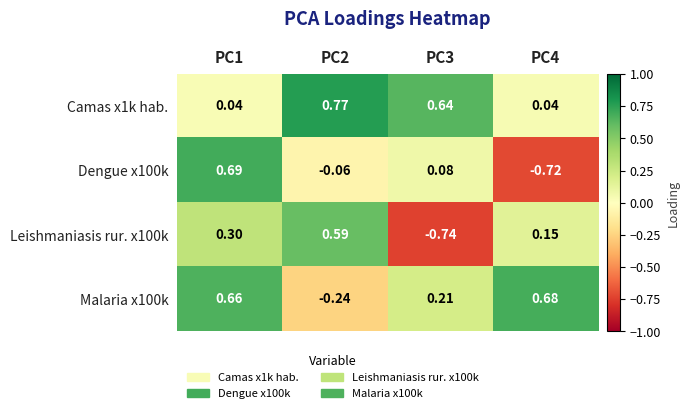

Is the value of Malaria x100k at PC3 greater than the value of Dengue x100k at PC3?

Yes